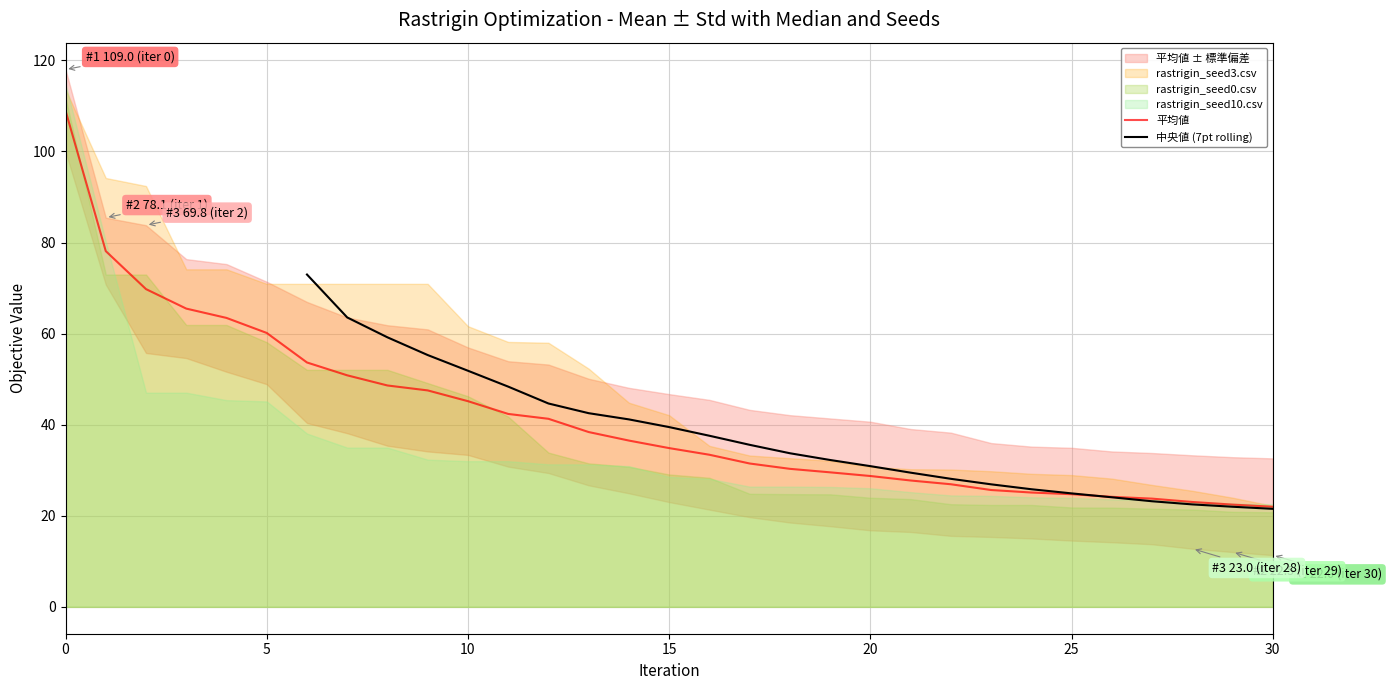

What is the minimum value shown in the chart?

7.3